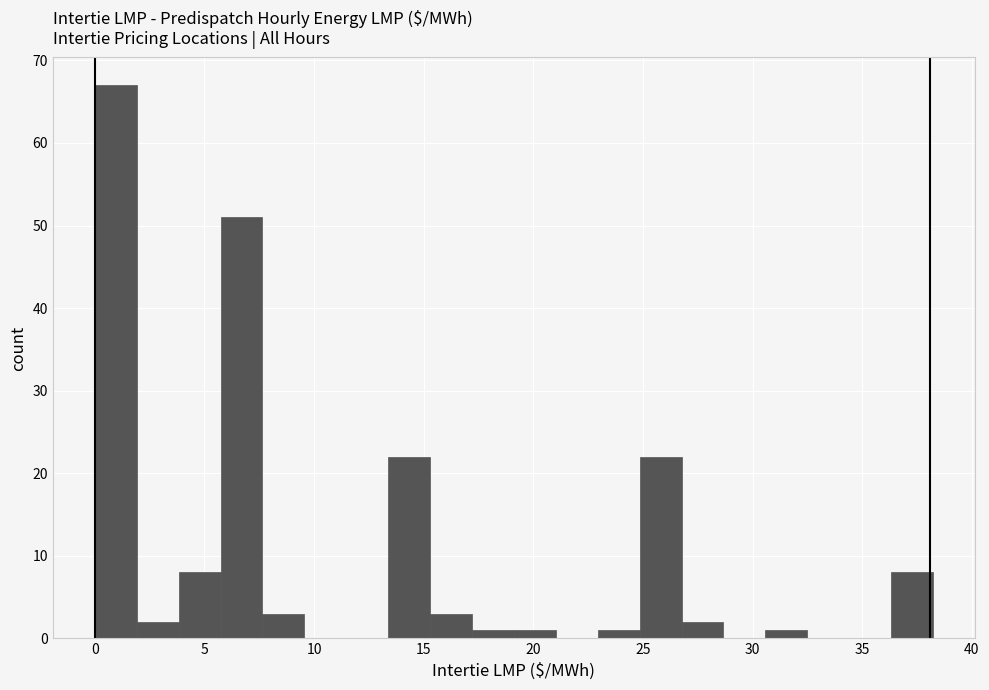

Around what value on the x-axis is the tallest bar? Give the approximate position of its centre, as read against the axis.

1.0